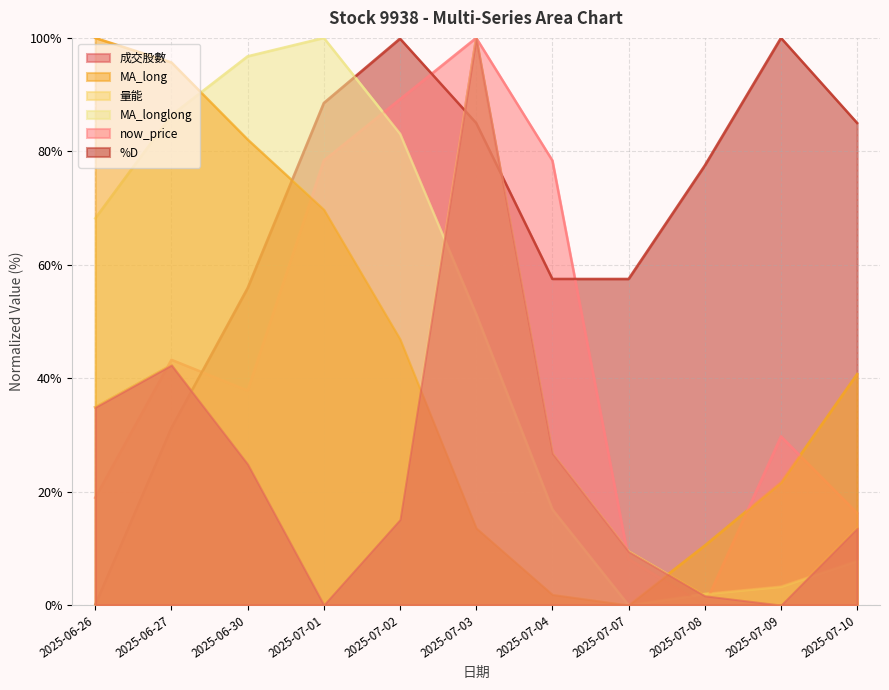

How many positive values does the 成交股數 series have?

10